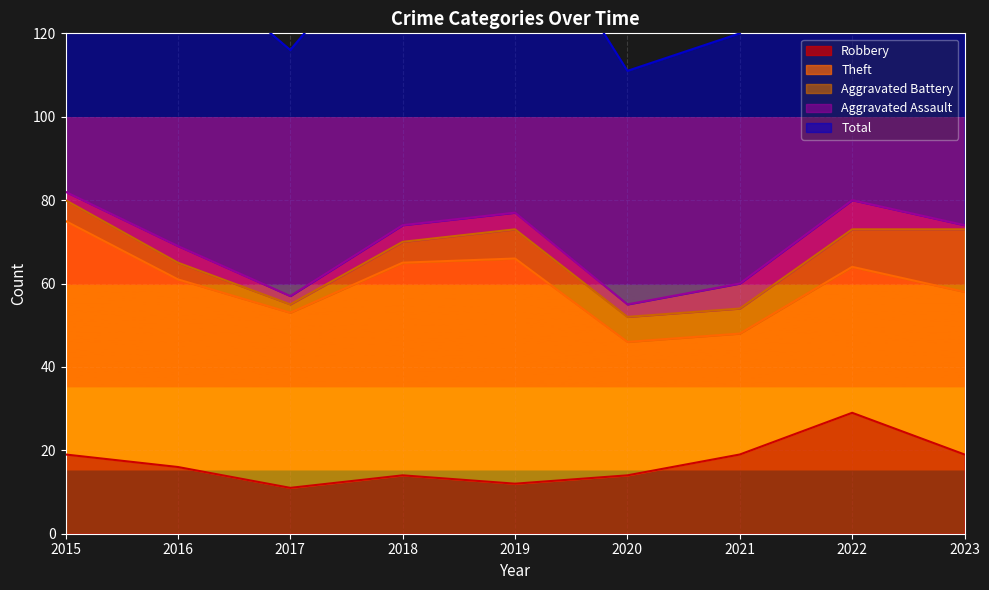

True or false: Robbery has more than 1 interior local peaks.

True